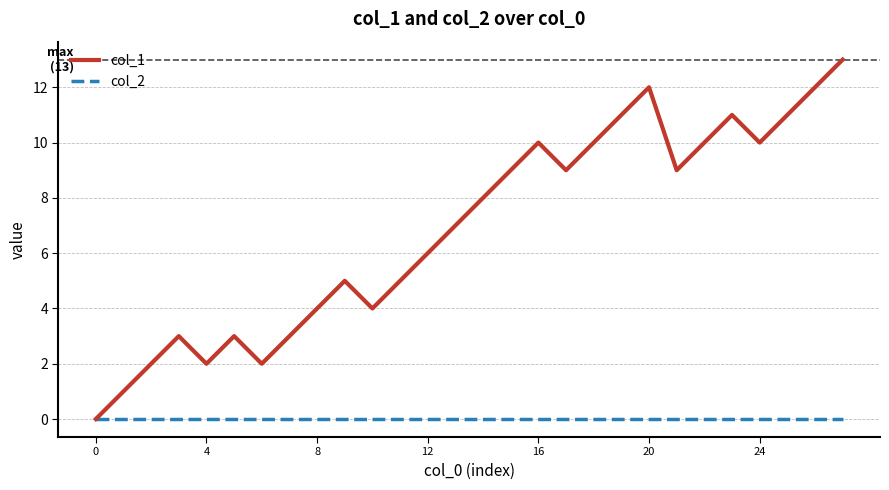

Which series has the largest range (max minus min)?

col_1